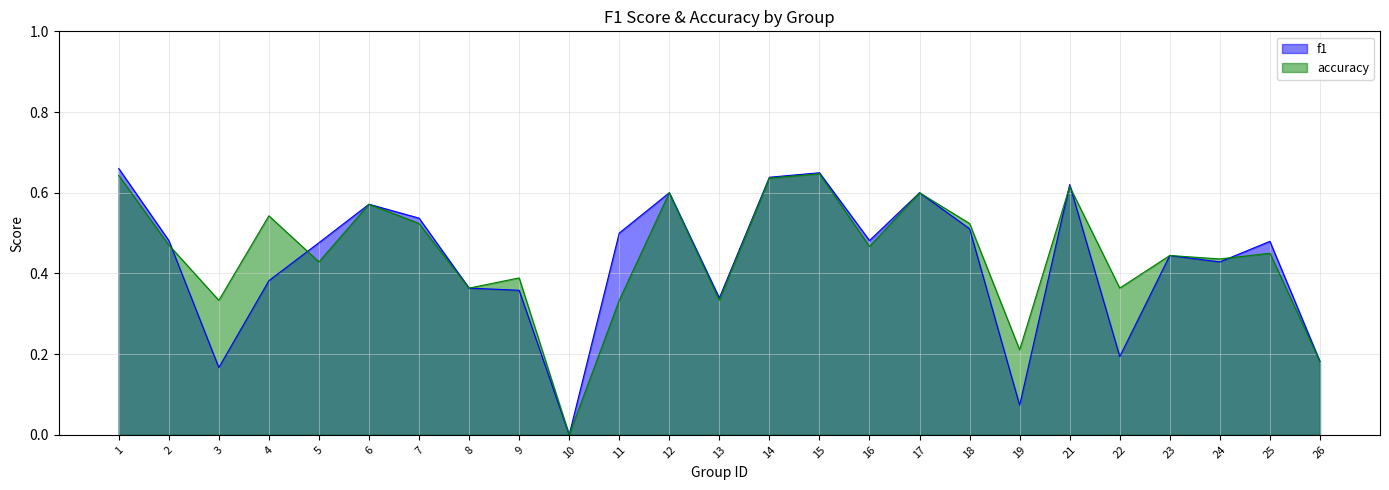

At which label does accuracy reach its peak?

15